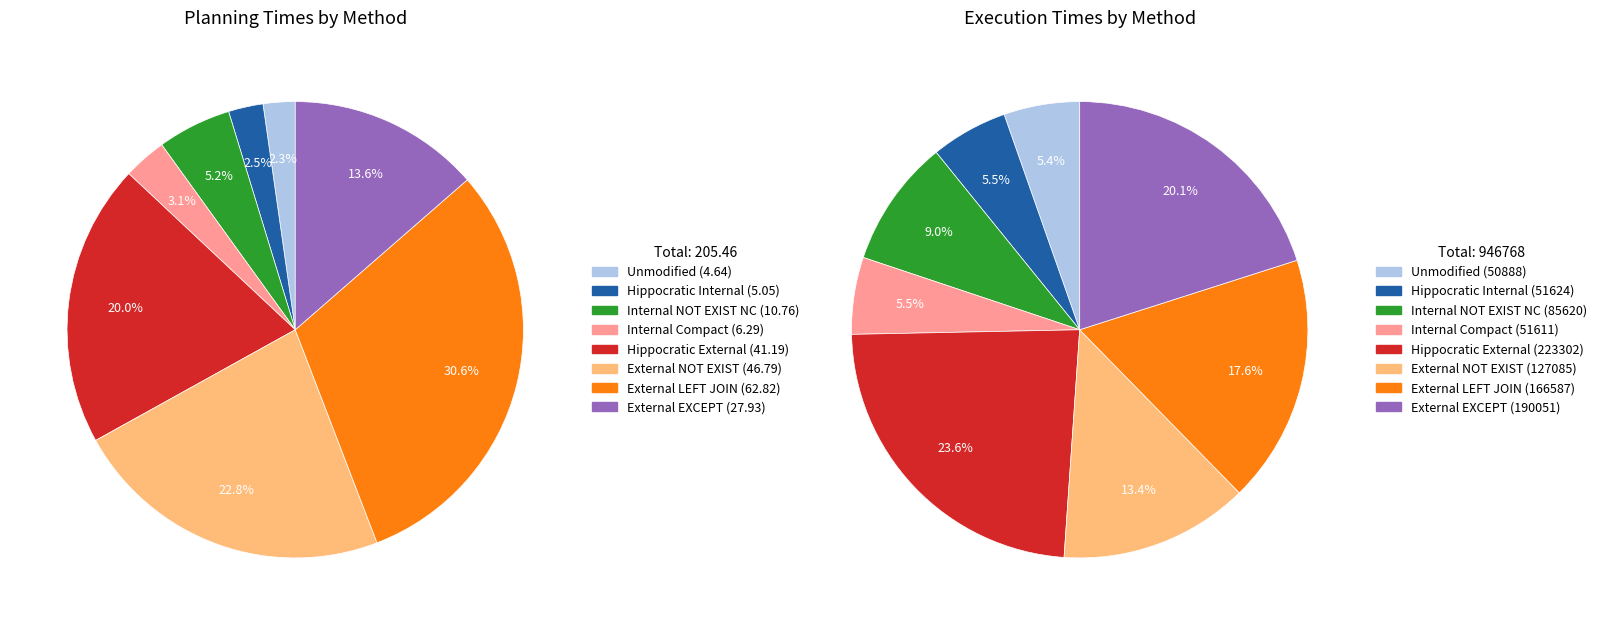

True or false: execution_values accounts for 1% of the total.

False